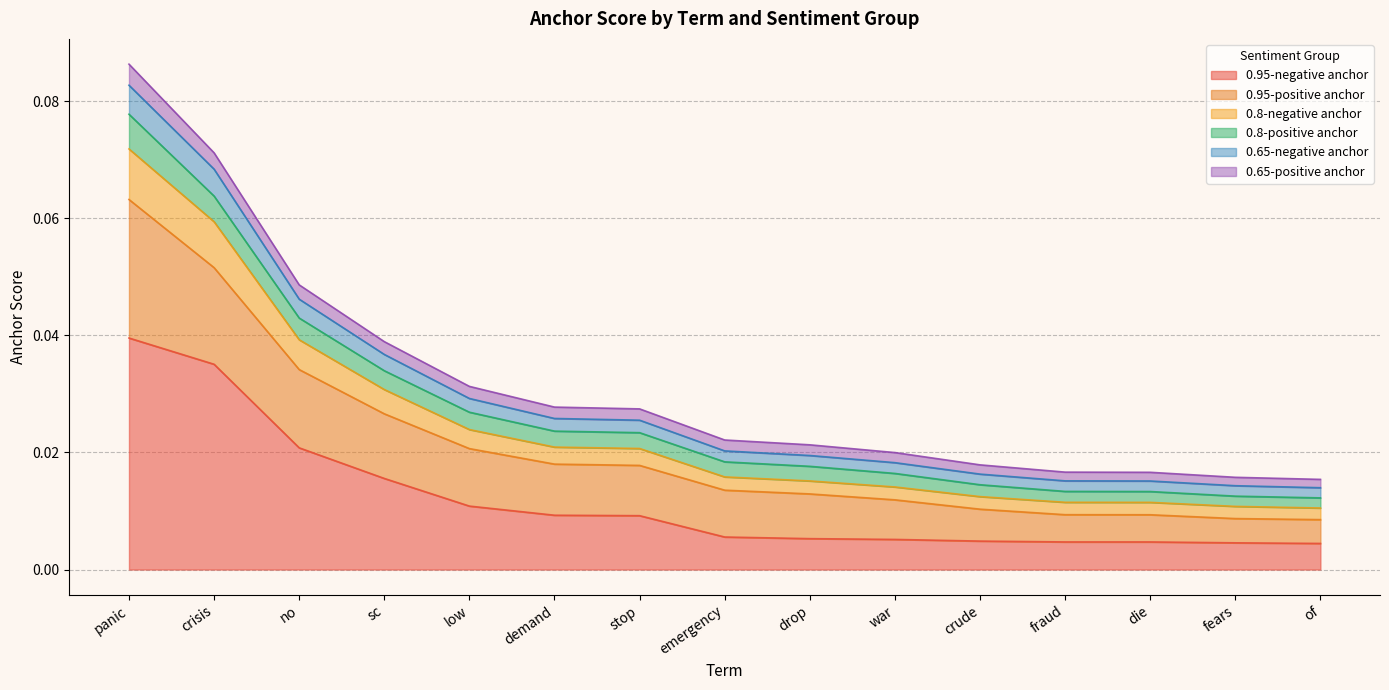

Reading left to right, what are all the values shown in this chart?

0.95-negative anchor: panic=0.0	crisis=0.0	no=0.0	sc=0.0	low=0.0	demand=0.0	stop=0.0	emergency=0.0	drop=0.0	war=0.0	crude=0.0	fraud=0.0	die=0.0	fears=0.0	of=0.0
0.95-positive anchor: panic=0.1	crisis=0.1	no=0.0	sc=0.0	low=0.0	demand=0.0	stop=0.0	emergency=0.0	drop=0.0	war=0.0	crude=0.0	fraud=0.0	die=0.0	fears=0.0	of=0.0
0.8-negative anchor: panic=0.1	crisis=0.1	no=0.0	sc=0.0	low=0.0	demand=0.0	stop=0.0	emergency=0.0	drop=0.0	war=0.0	crude=0.0	fraud=0.0	die=0.0	fears=0.0	of=0.0
0.8-positive anchor: panic=0.1	crisis=0.1	no=0.0	sc=0.0	low=0.0	demand=0.0	stop=0.0	emergency=0.0	drop=0.0	war=0.0	crude=0.0	fraud=0.0	die=0.0	fears=0.0	of=0.0
0.65-negative anchor: panic=0.1	crisis=0.1	no=0.0	sc=0.0	low=0.0	demand=0.0	stop=0.0	emergency=0.0	drop=0.0	war=0.0	crude=0.0	fraud=0.0	die=0.0	fears=0.0	of=0.0
0.65-positive anchor: panic=0.1	crisis=0.1	no=0.0	sc=0.0	low=0.0	demand=0.0	stop=0.0	emergency=0.0	drop=0.0	war=0.0	crude=0.0	fraud=0.0	die=0.0	fears=0.0	of=0.0